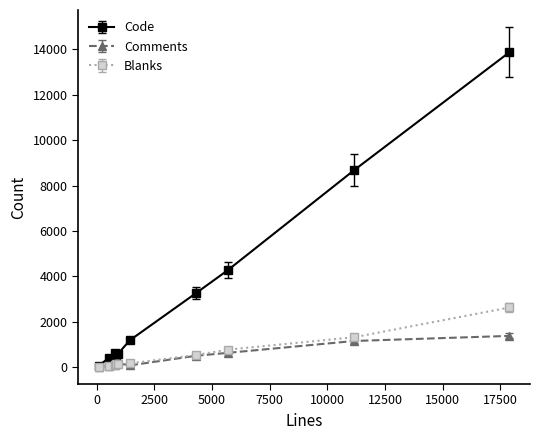

Which series has the largest range (max minus min)?

Code